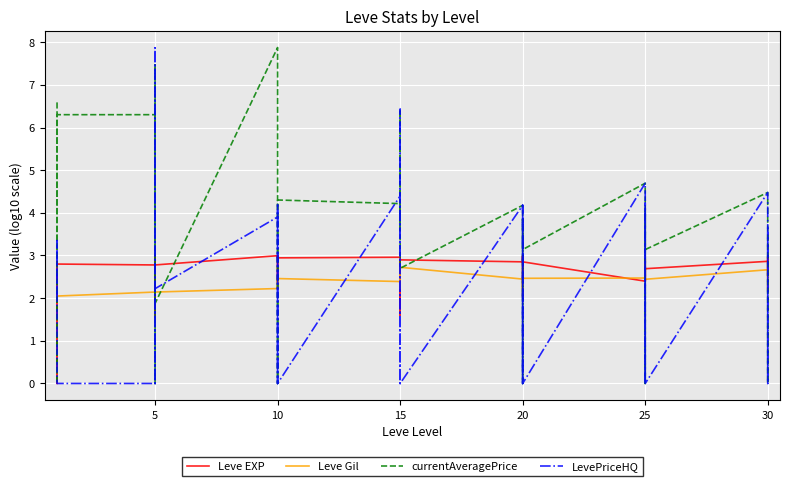

Which series has the largest range (max minus min)?

currentAveragePrice